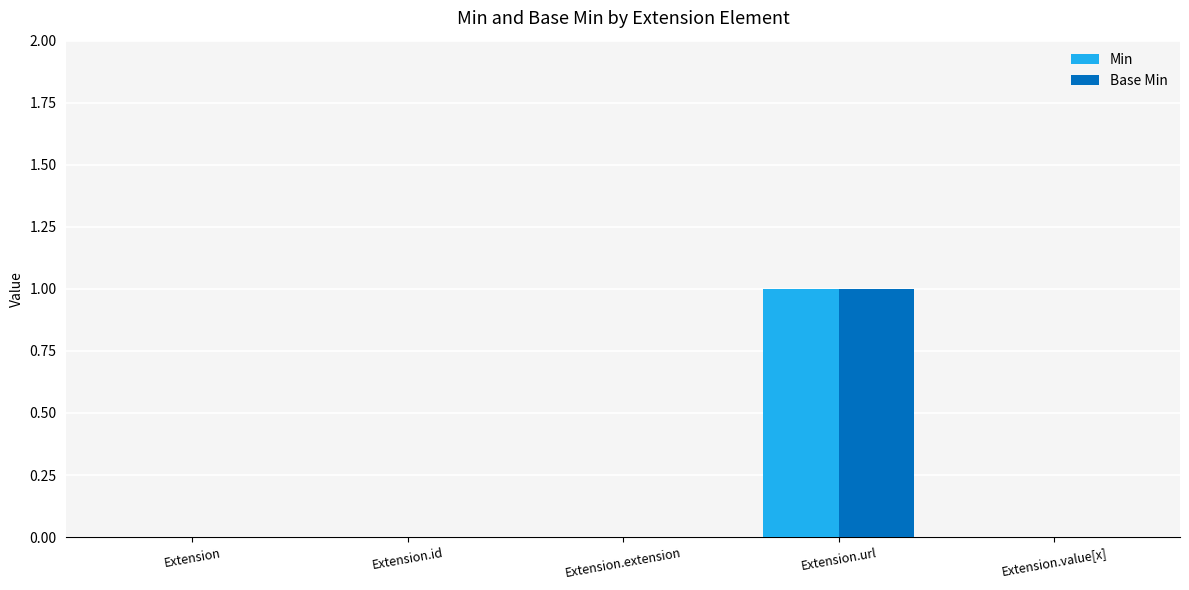

Reading left to right, transcribe all the data shown in this chart.

Min: 0	0	0	1	0
Base Min: 0	0	0	1	0